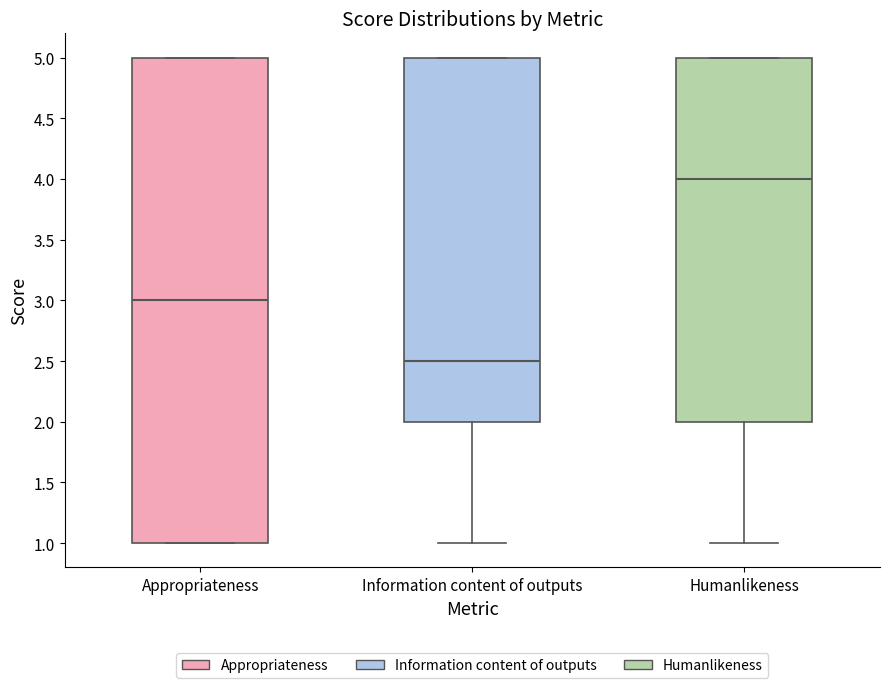

Reading left to right, transcribe this box plot: for each box, give where its median line is, the range the box spans, and where its two whiskers end, as read against the y-axis. The values are not printed on the chart, so give them approximately, as read against the axis.

Appropriateness: median 3.0, box 1.0 to 5.0, whiskers 1.0 to 5.0
Information content of outputs: median 2.5, box 2.0 to 5.0, whiskers 1.0 to 5.0
Humanlikeness: median 4.0, box 2.0 to 5.0, whiskers 1.0 to 5.0